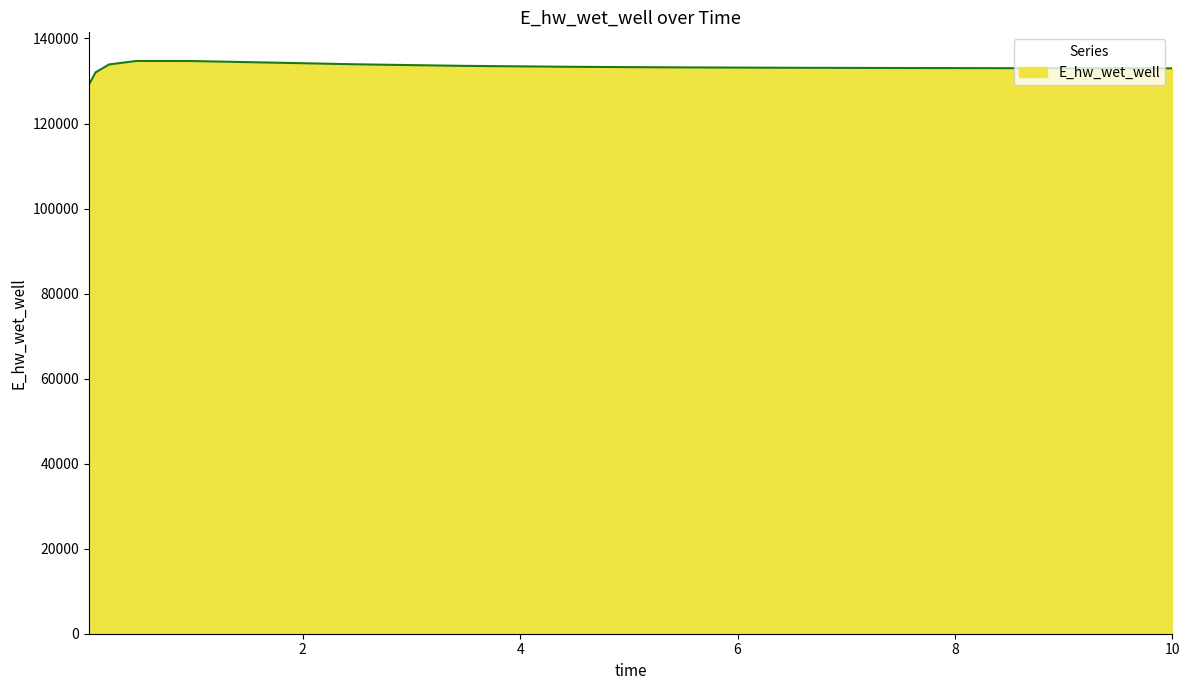

What is the maximum value shown in the chart?

134707.2